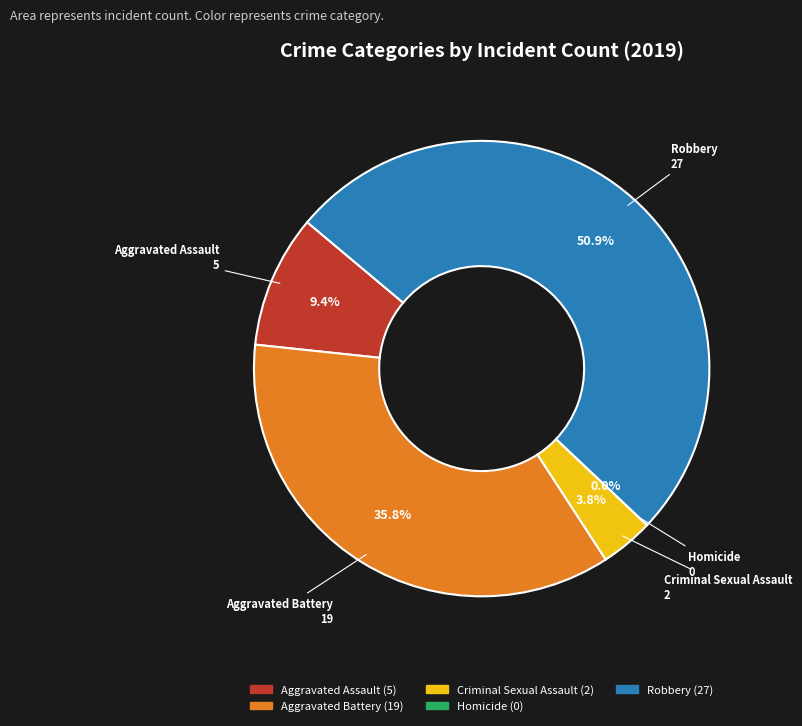

How many segments does this pie chart have?

5